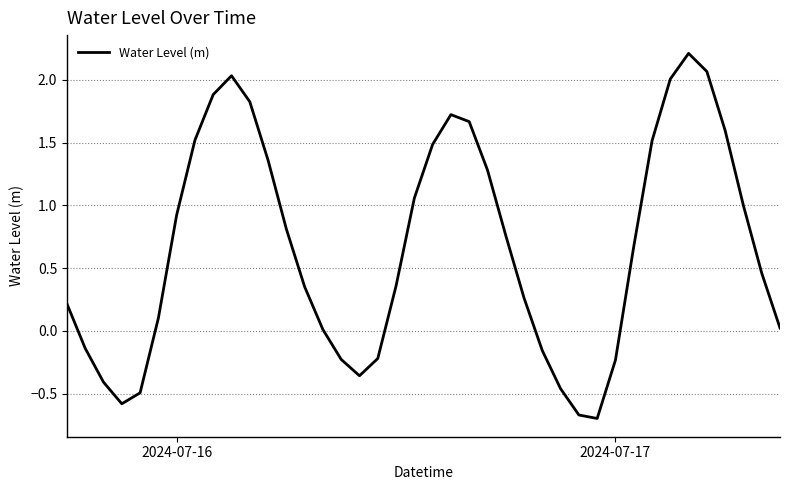

What is the greatest value displayed?

2.2